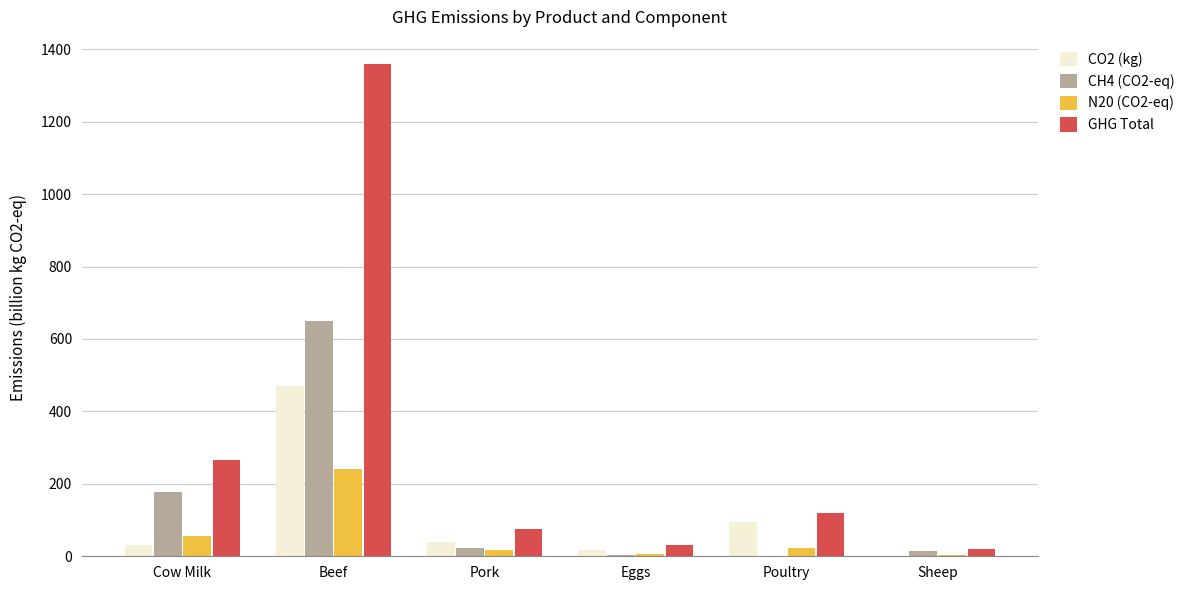

At which category is the sum across all series the highest?

Beef